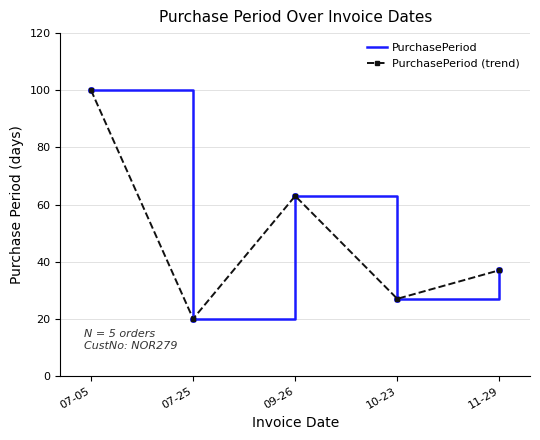

Rank the series at 07-05 from highest to lowest value.

PurchasePeriod, PurchasePeriod (trend)